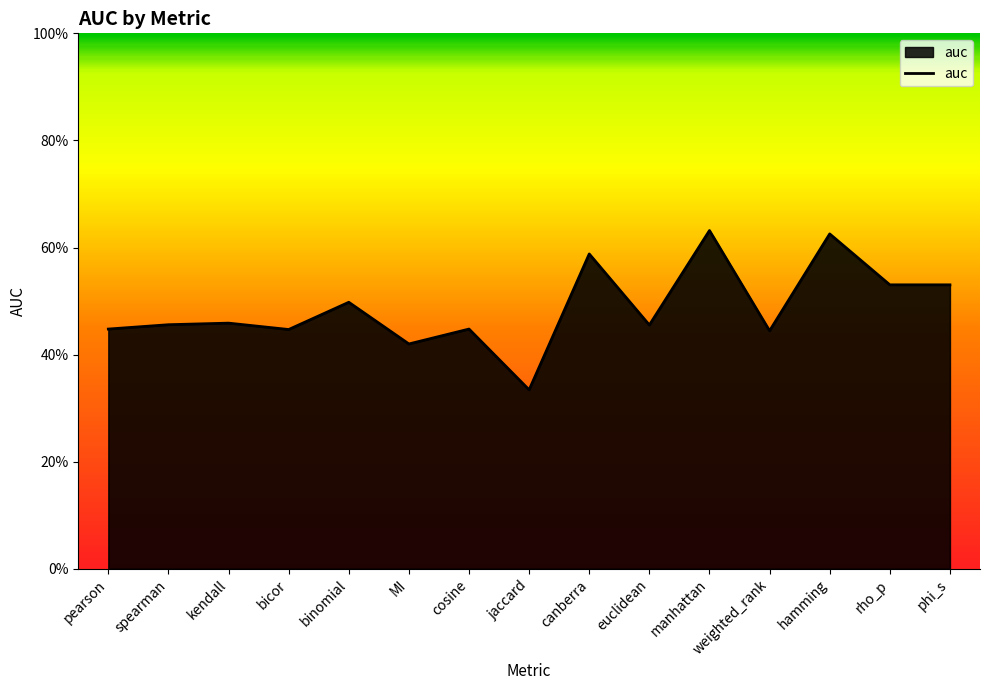

What is the sum of the values at MI and jaccard?

0.8